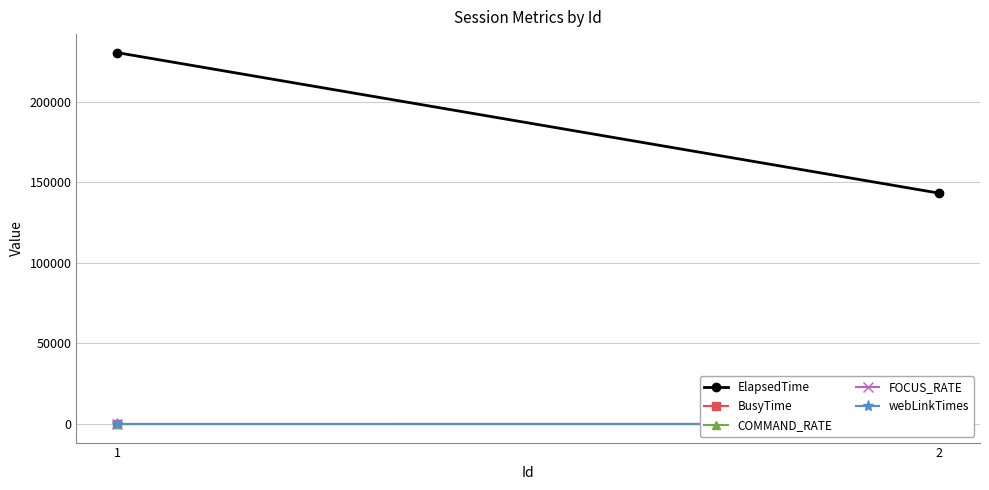

Rank the series at 1 from highest to lowest value.

ElapsedTime, COMMAND_RATE, FOCUS_RATE, BusyTime, webLinkTimes